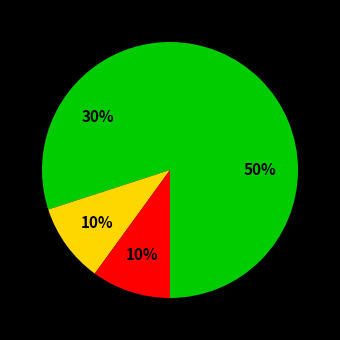

Is there a majority slice in this chart?

No